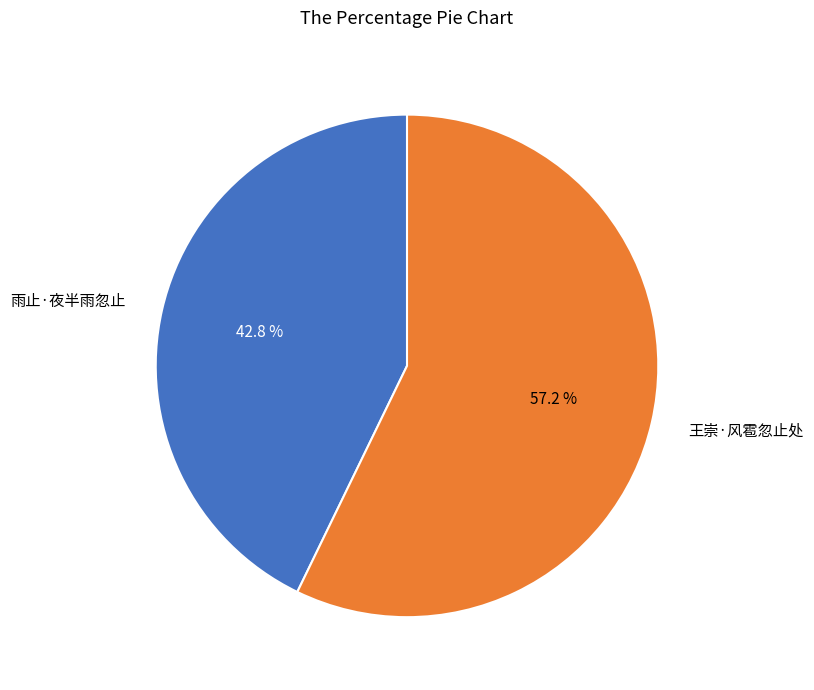

What is the smallest slice in the pie chart?

雨止·夜半雨忽止